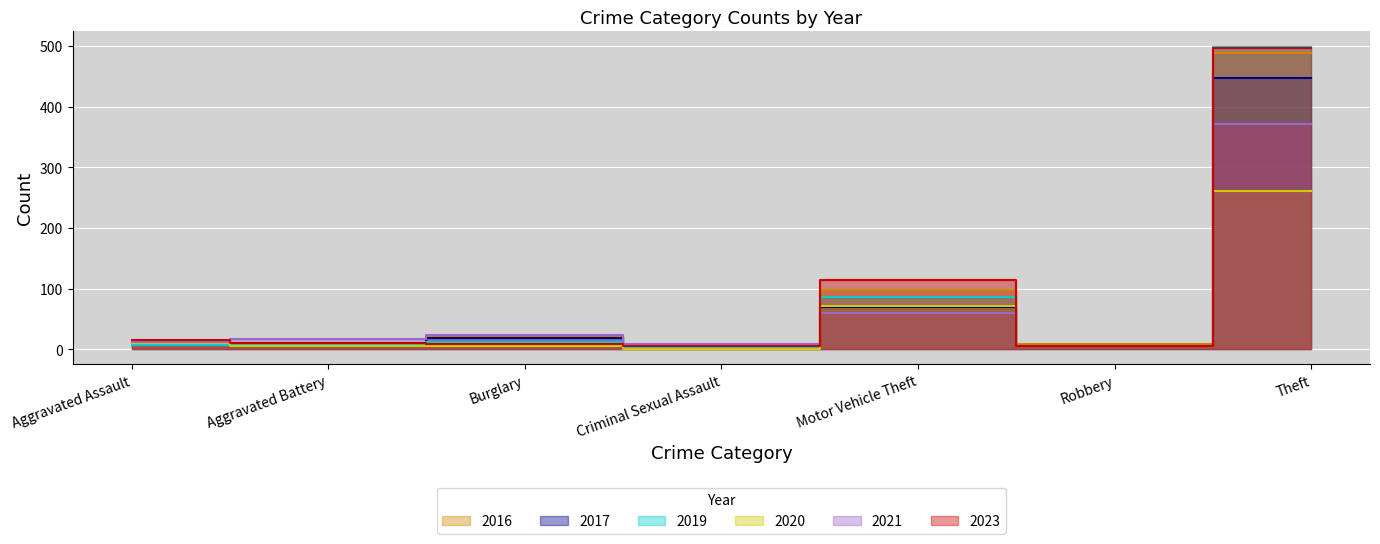

At which category is the sum across all series the highest?

Theft